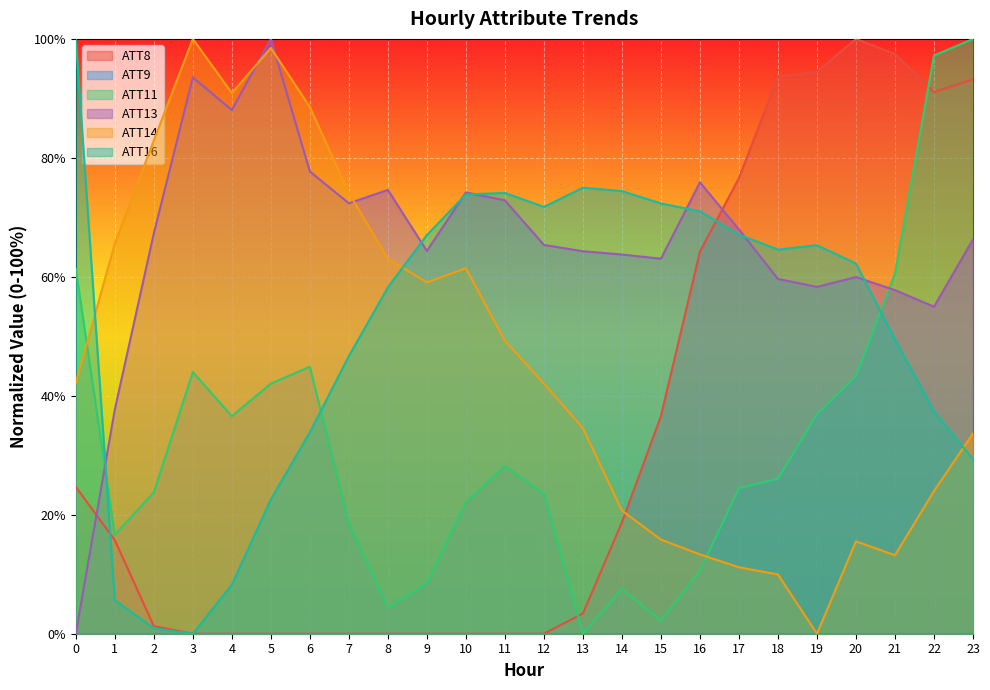

How many interior local peaks does the ATT11 series have?

4